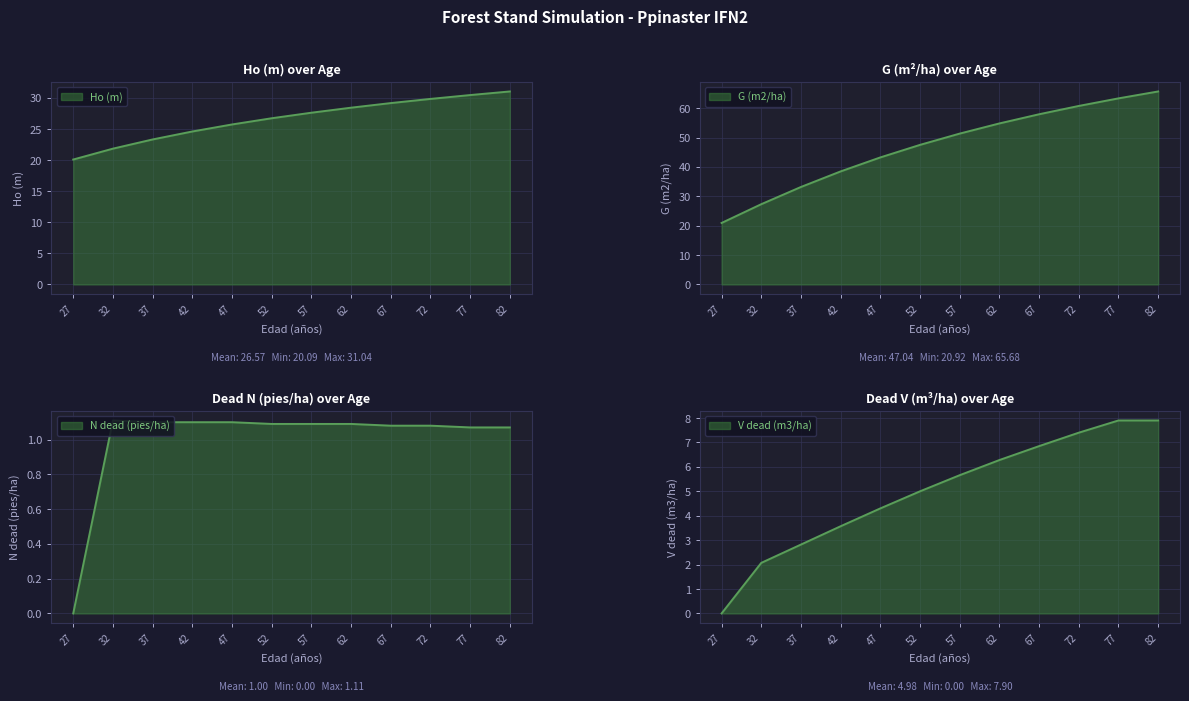

The Ho (m) series shows 6.6 at 32. True or false?

False